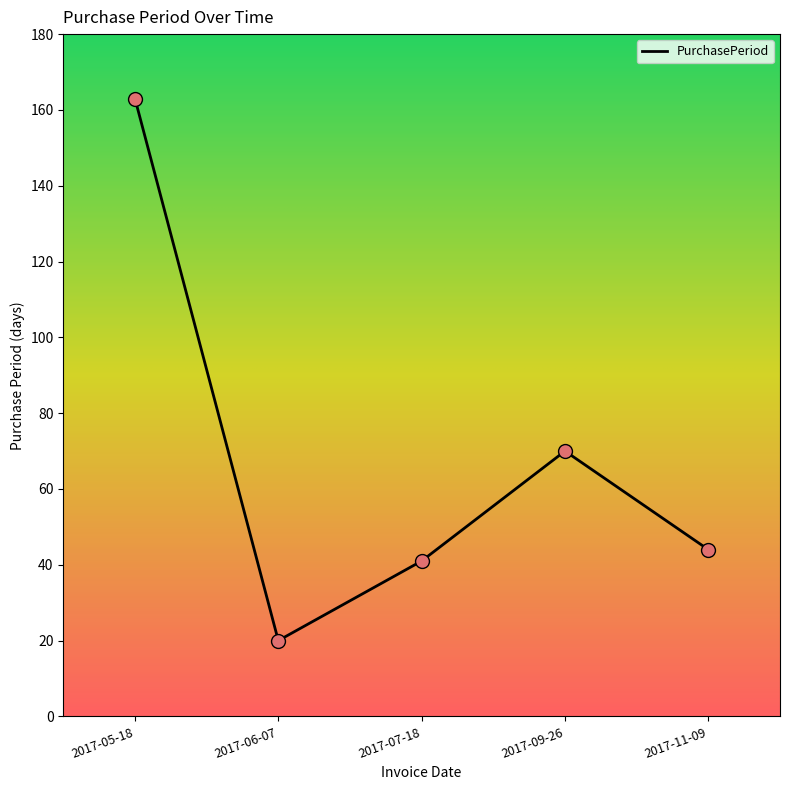

Which has a higher value, 2017-06-07 or 2017-09-26?

2017-09-26